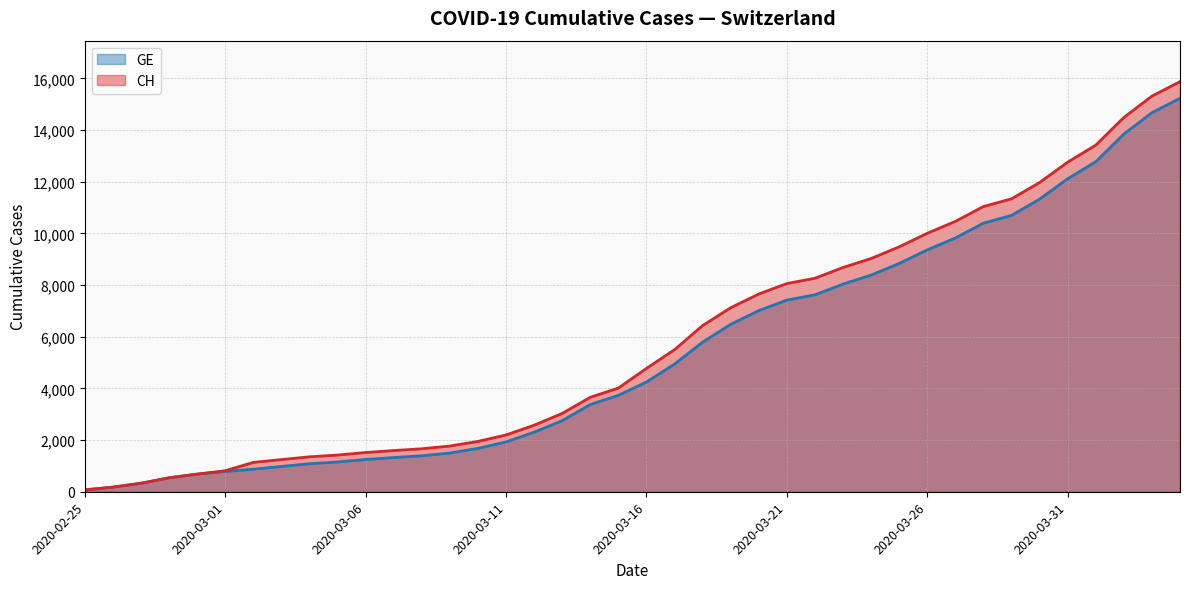

What is the difference between the second highest and minimum values in the CH series?

15243